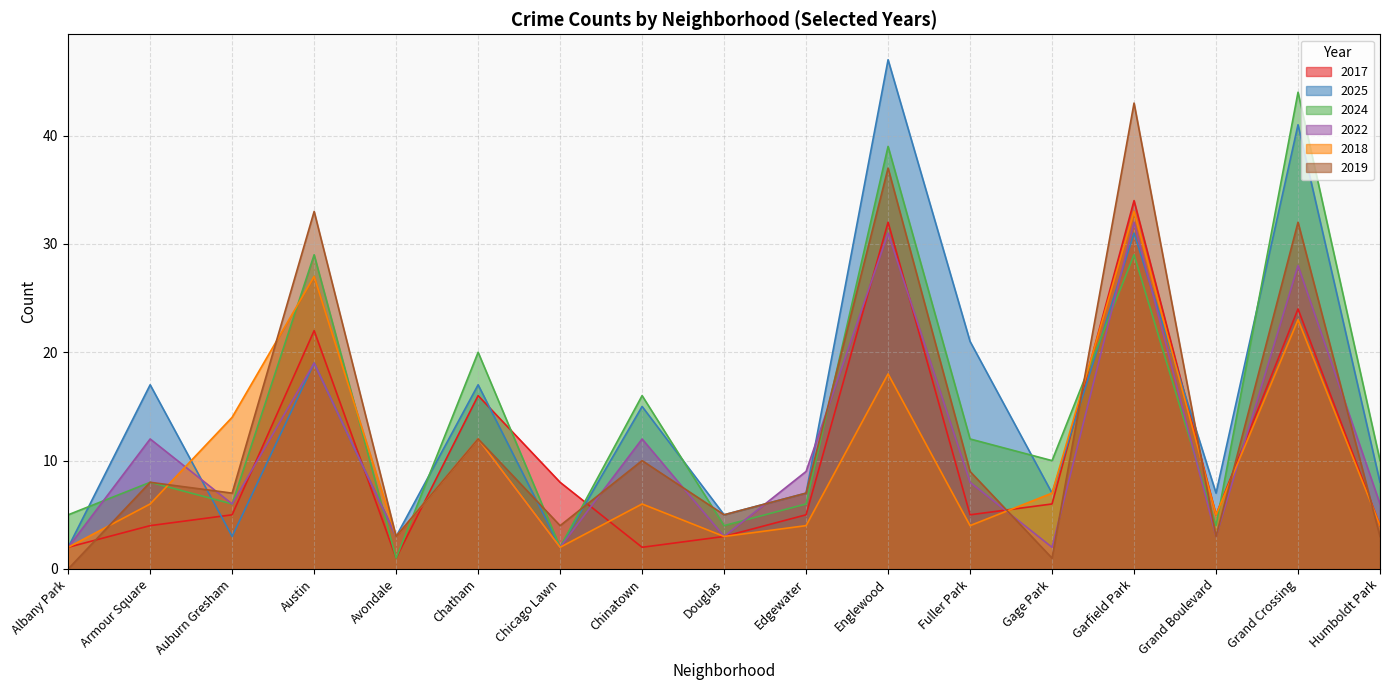

Which series has the widest spread of values?

2025